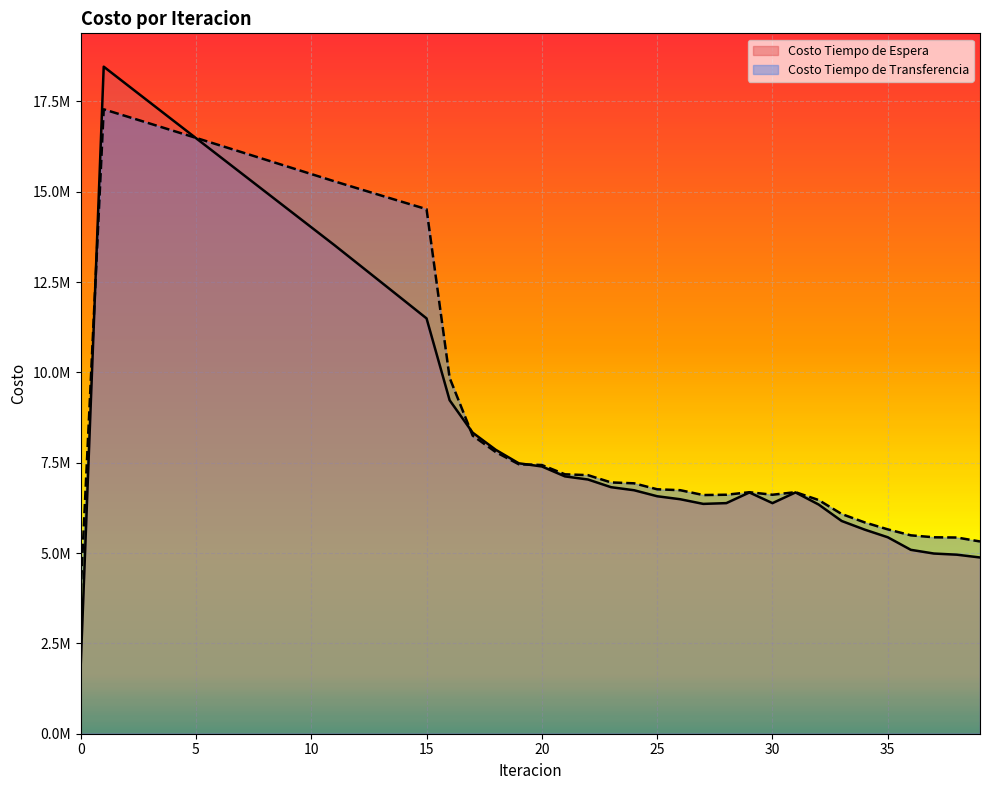

What is the minimum value shown in the chart?

1845875.2